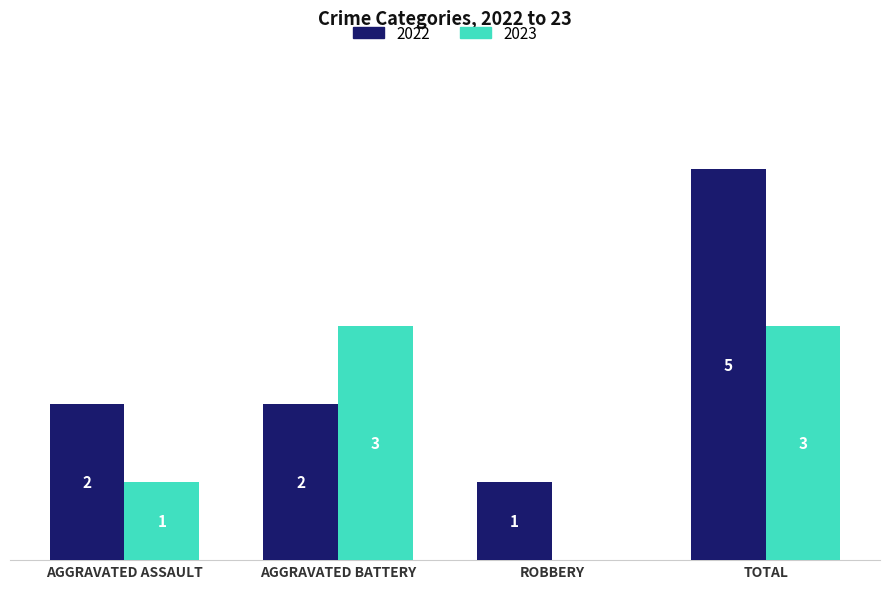

At which label is 2023 closest to 1?

AGGRAVATED ASSAULT